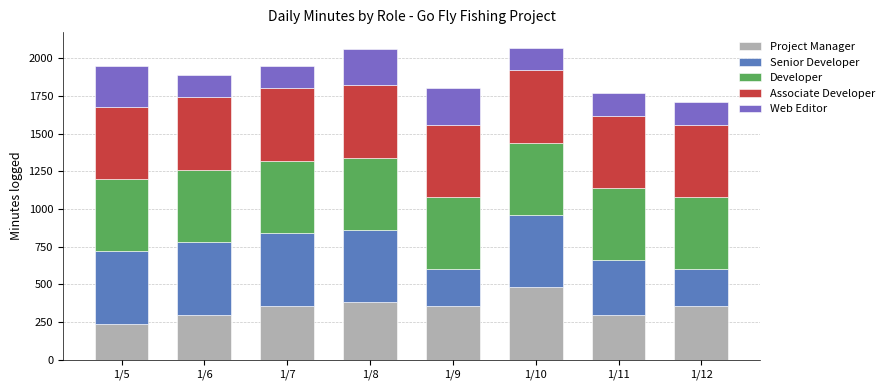

What is the total value across all series at 1/12?

1710